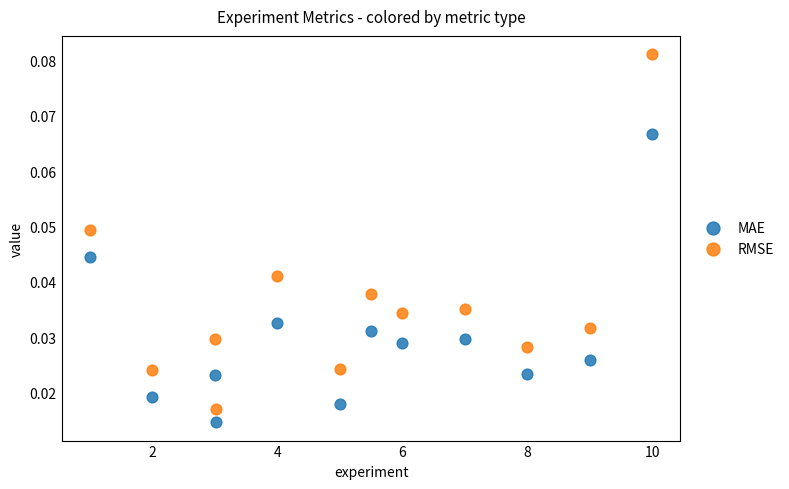

What is the X range (max minus min) for the scatter plot?

9.0